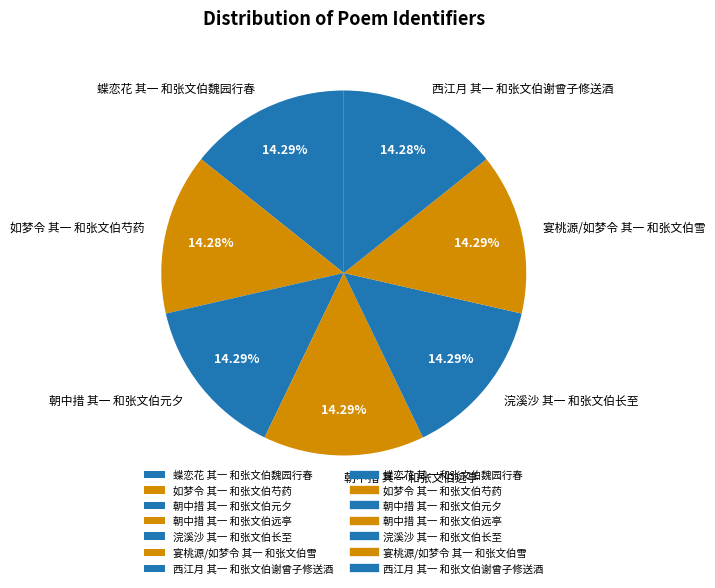

Does 如梦令 其一 和张文伯芍药 represent more than half of the total?

No